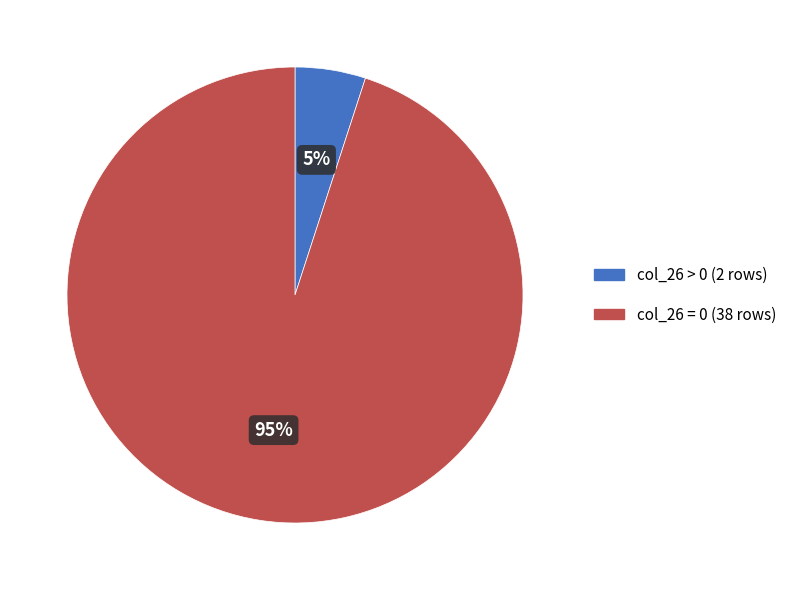

How many segments does this pie chart have?

2